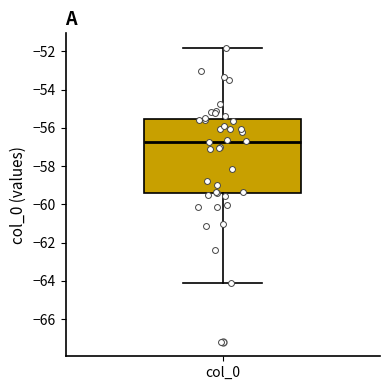

Read this box plot against the y-axis: the position of the median line, the range covered by the box, and the ends of both whiskers. The values are not printed on the chart, so give them approximately, as read against the axis.

median -56.8, box -59.4 to -55.6, whiskers -64.0 to -51.8